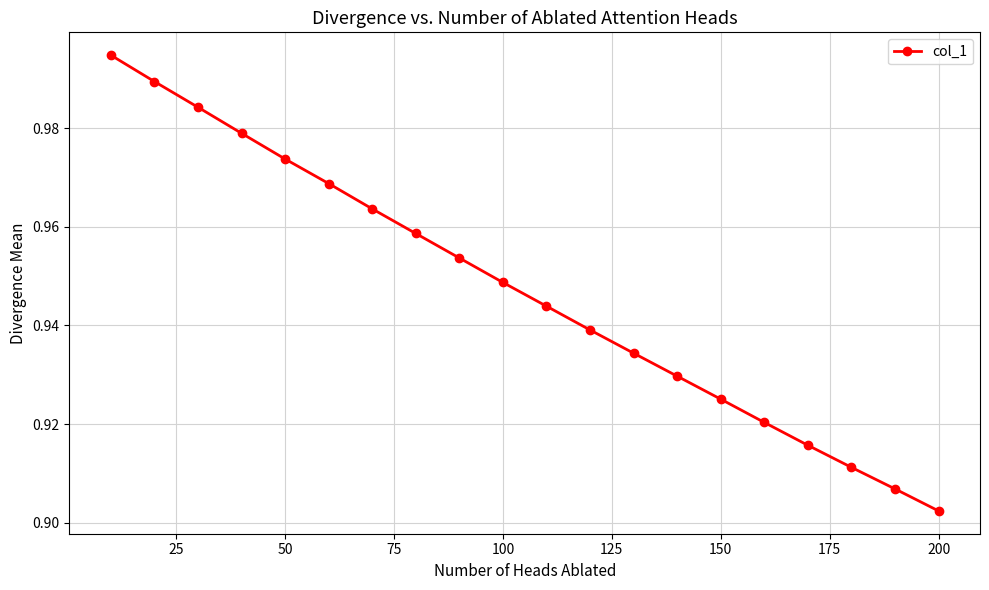

What is the sum of all values?

18.9